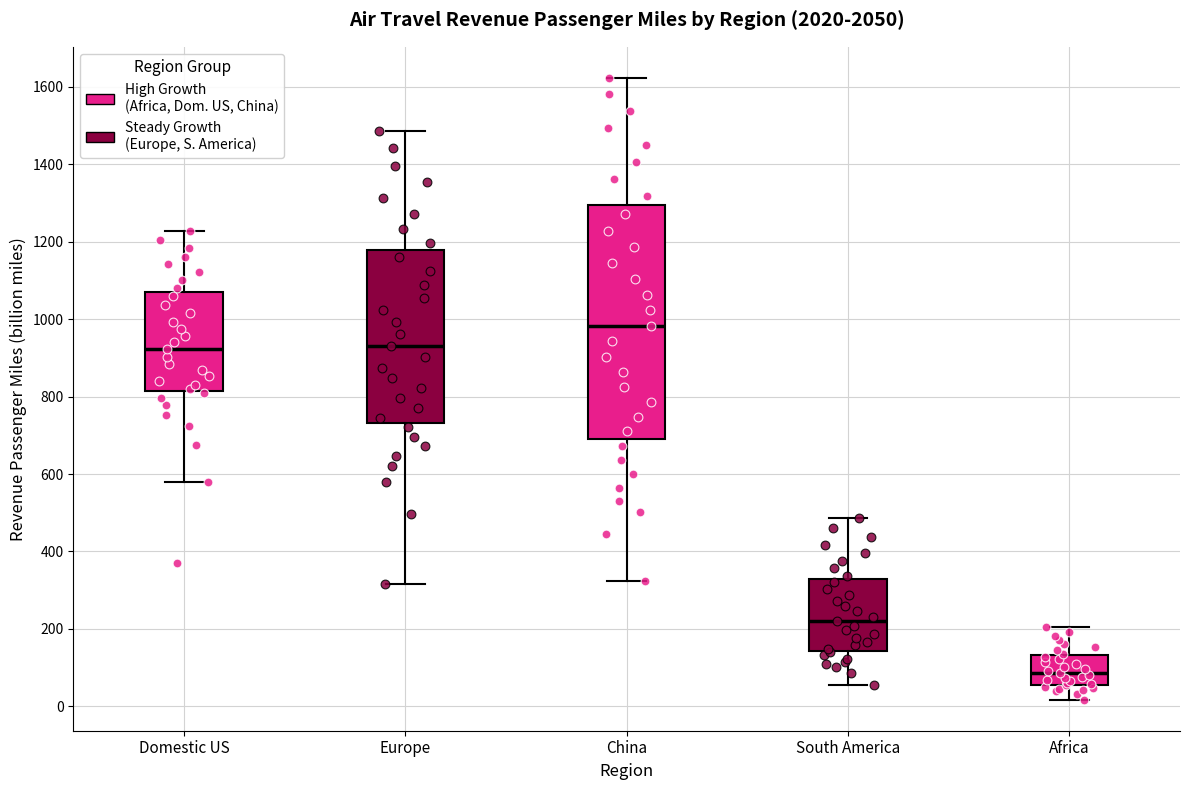

Reading left to right, read every box against the y-axis: the position of its median line, the range the box covers, and the ends of its whiskers. The values are not printed on the chart, so give them approximately, as read against the axis.

Domestic US: median 920, box 820 to 1060, whiskers 580 to 1220
Europe: median 940, box 740 to 1180, whiskers 320 to 1480
China: median 980, box 700 to 1300, whiskers 320 to 1620
South America: median 220, box 140 to 320, whiskers 60 to 480
Africa: median 80, box 60 to 140, whiskers 20 to 200